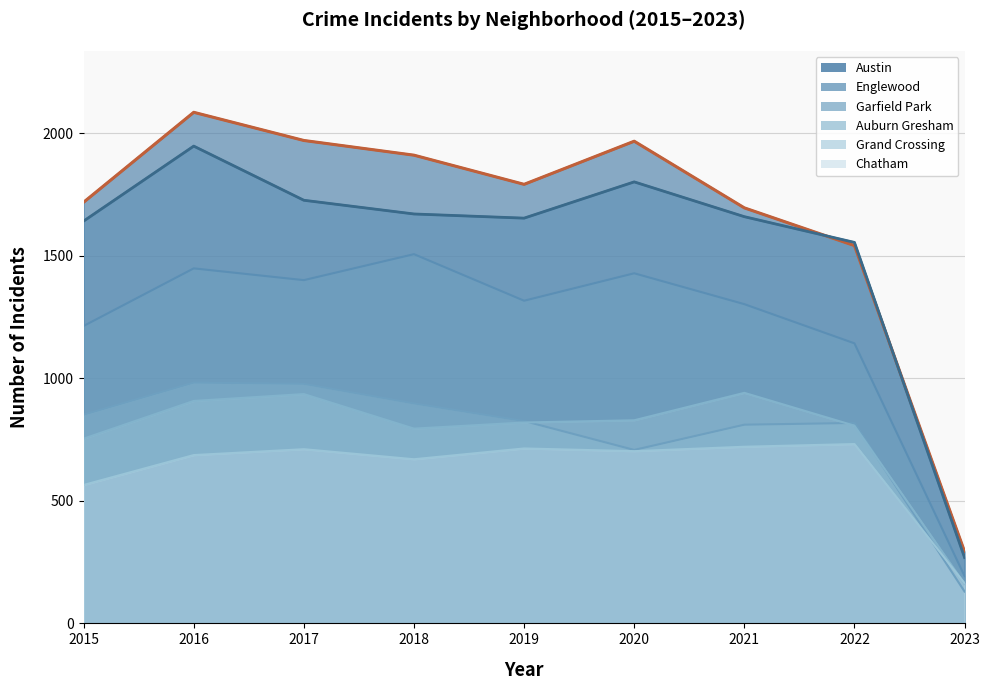

What is the value of the Chatham point at the 6th from the left?

703